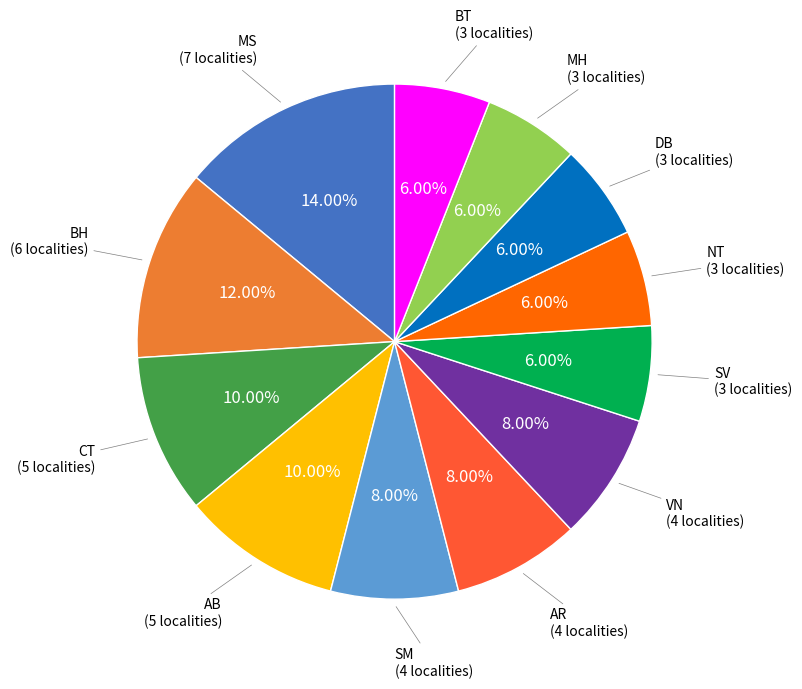

Does any single category account for the majority?

No